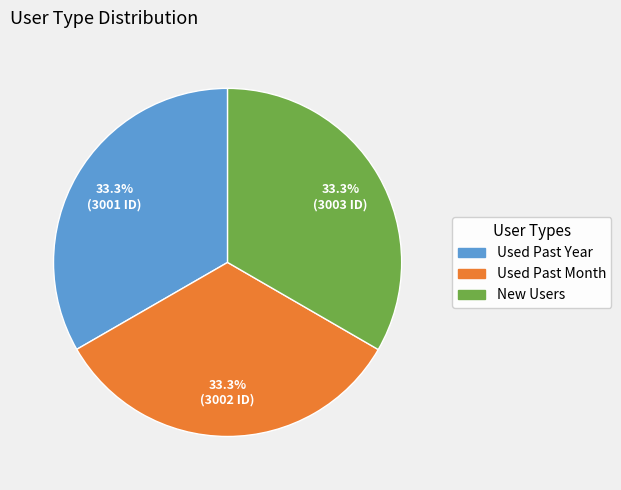

What is the total percentage of New Users and Used Past Month?

66.7%